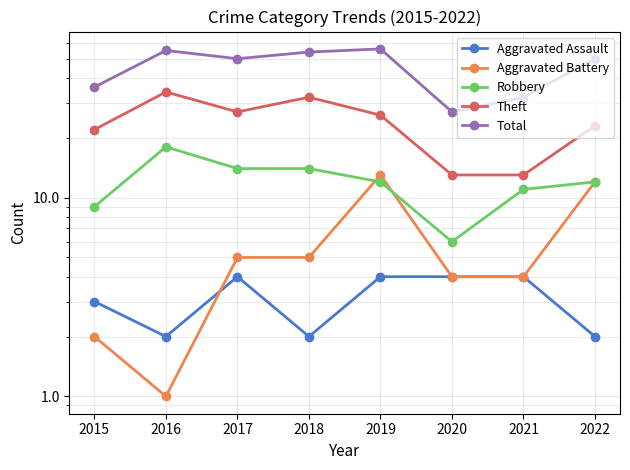

Between 2017 and 2019, which series saw the biggest shift?

Aggravated Battery